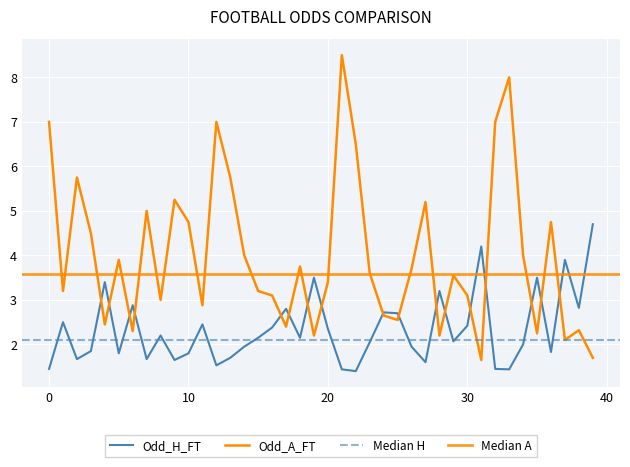

What is the sum of all Odd_H_FT values?

93.2